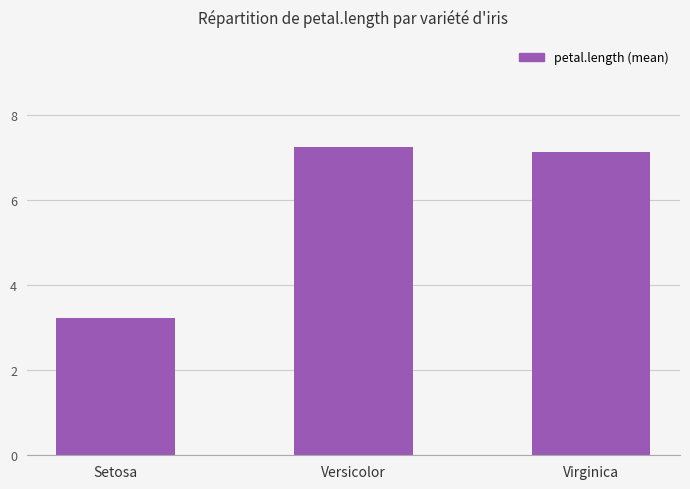

Which has a higher value, Virginica or Setosa?

Virginica